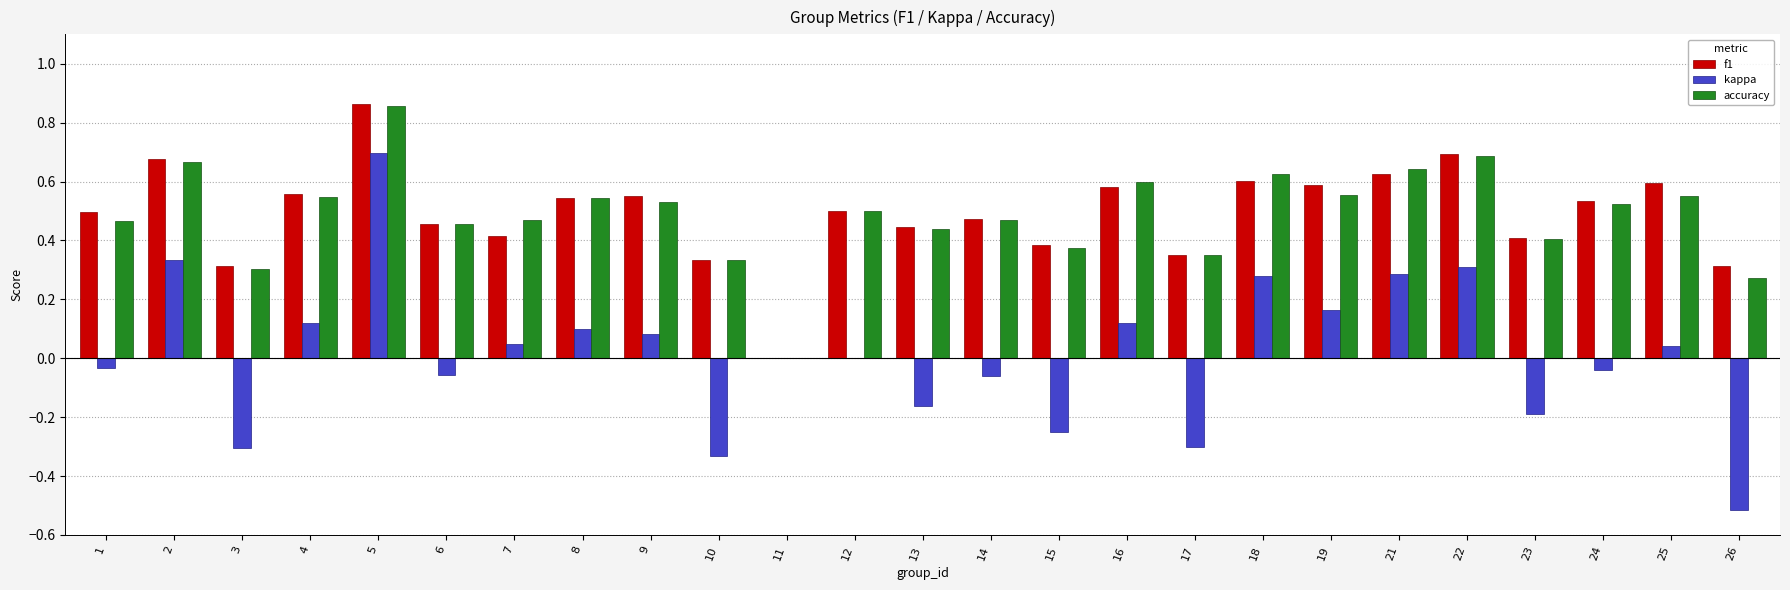

Is the value of kappa at 23 greater than the value of f1 at 21?

No